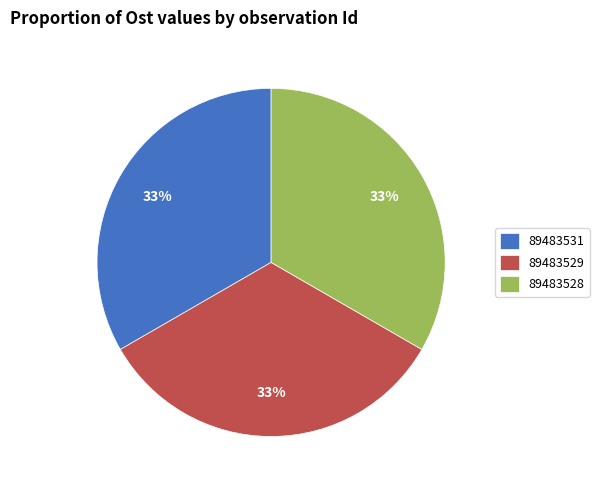

Does 89483531 represent more than half of the total?

No